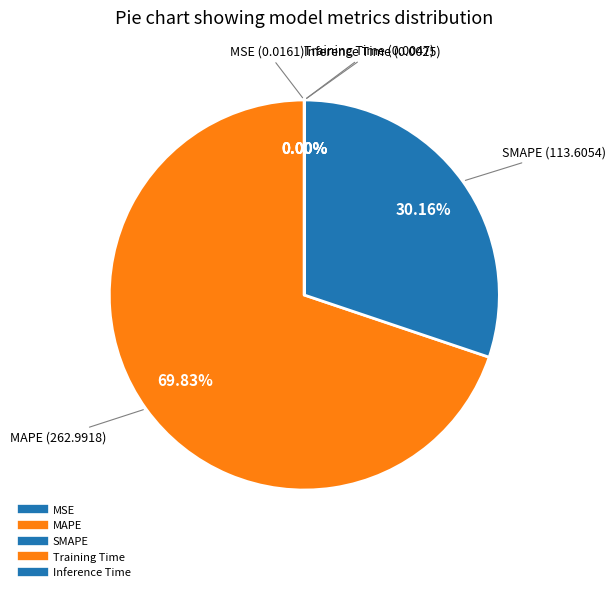

Is it true that Training Time is 12% of the pie?

False